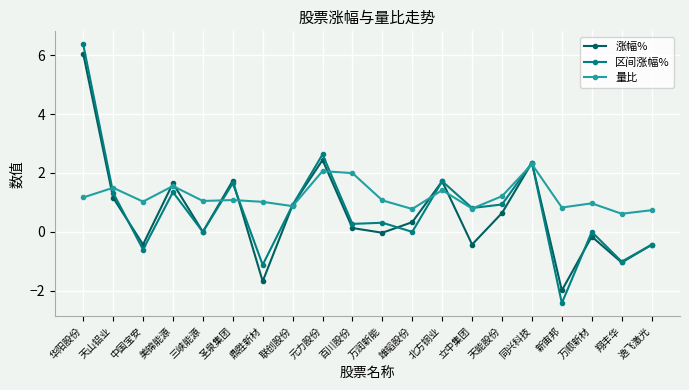

Between 中国宝安 and 鼎胜新材, which series saw the biggest shift?

涨幅%